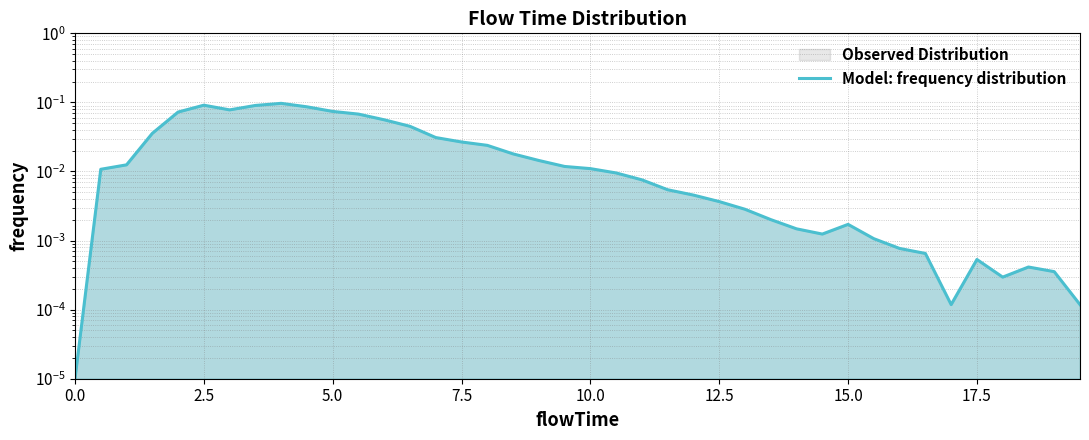

What is the difference between the maximum and minimum values?

0.1